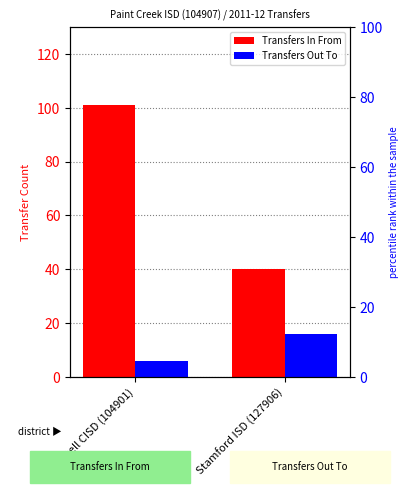

What is the sum of all Transfers Out To values?

22